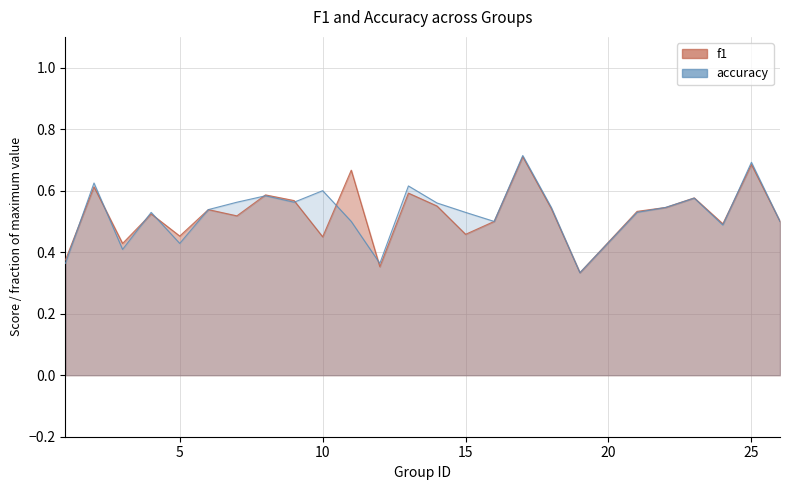

In accuracy, how many points are higher than both neighbors (excluding endpoints)?

8